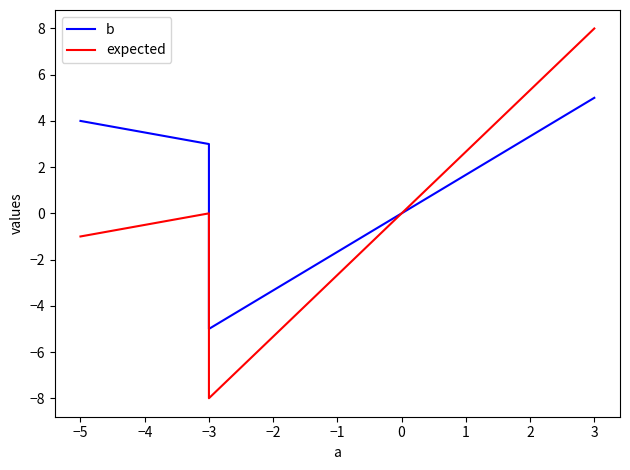

Which series changed the most between 3 and −5?

expected